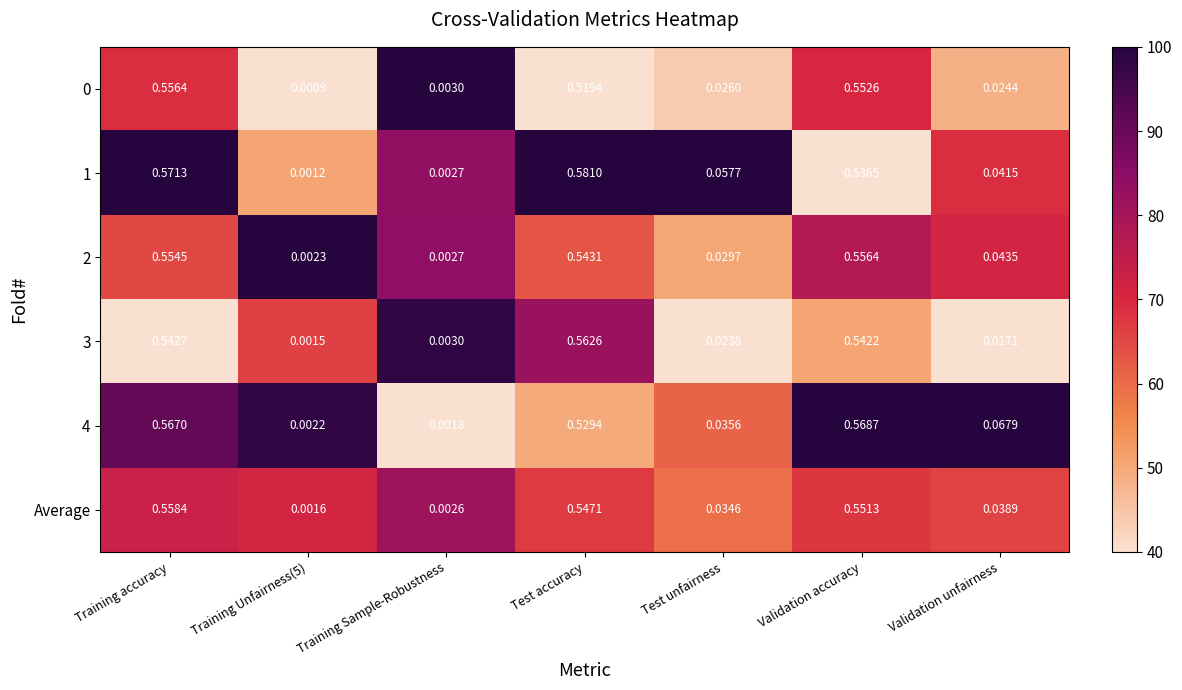

At which category is the sum across all series the highest?

Training accuracy